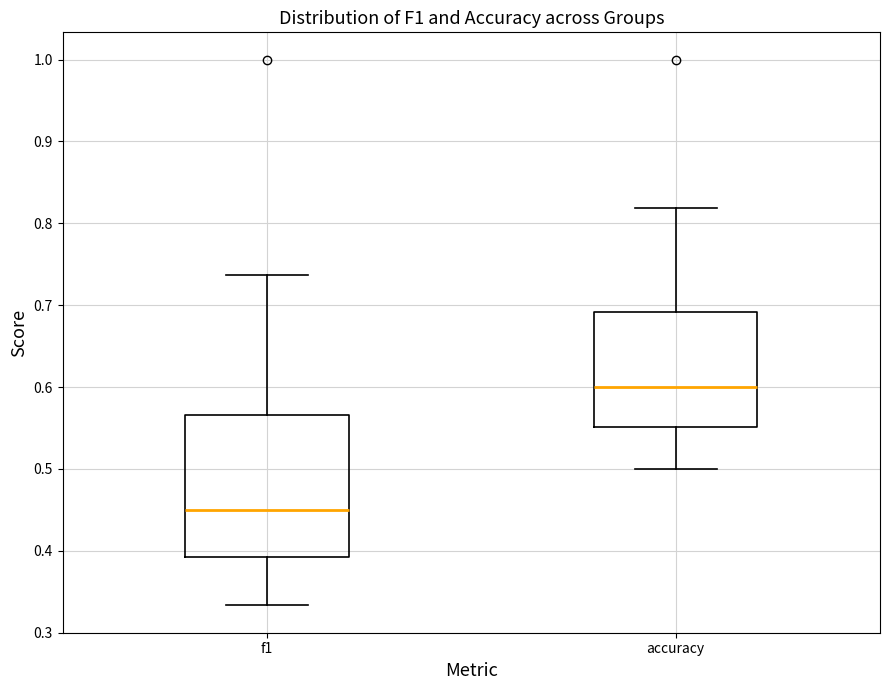

Which box's median line is the highest?

accuracy